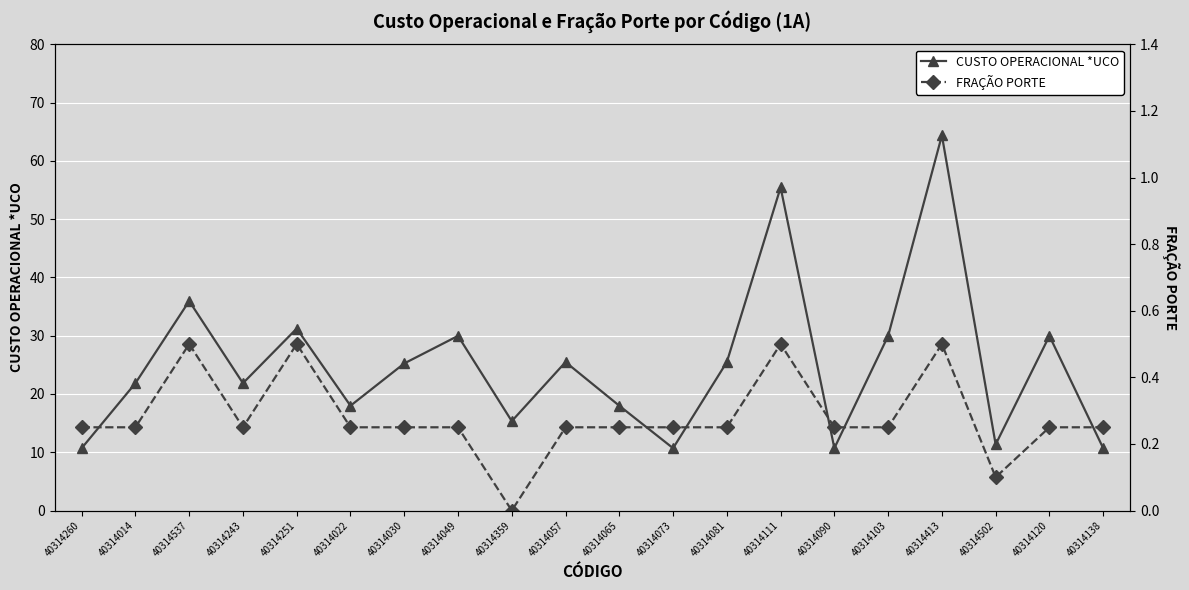

What is the total value across all series at 40314359?

15.3